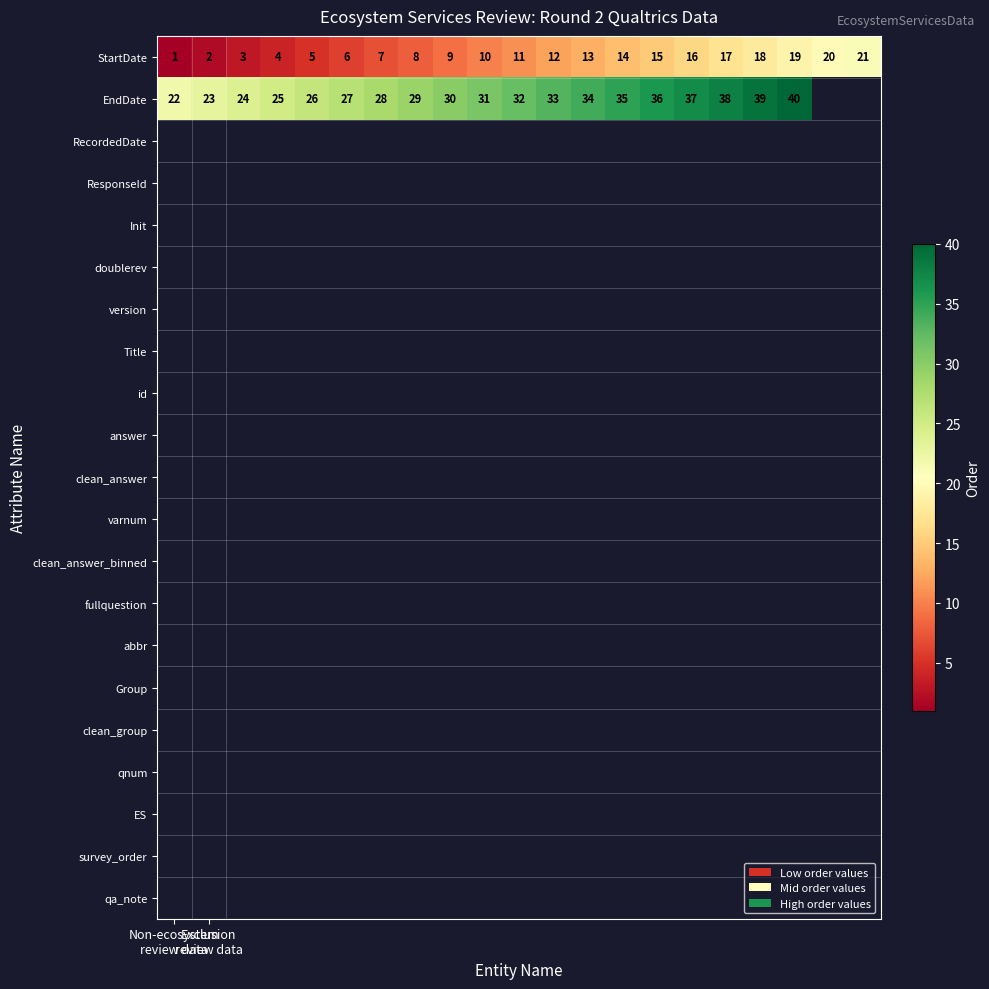

What is the average value of the row_0 series?

11.0